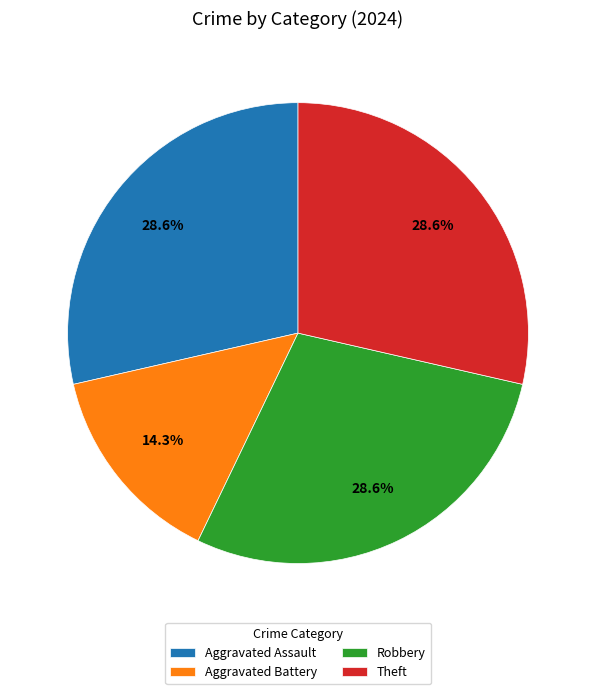

How many slices are in this pie chart?

4